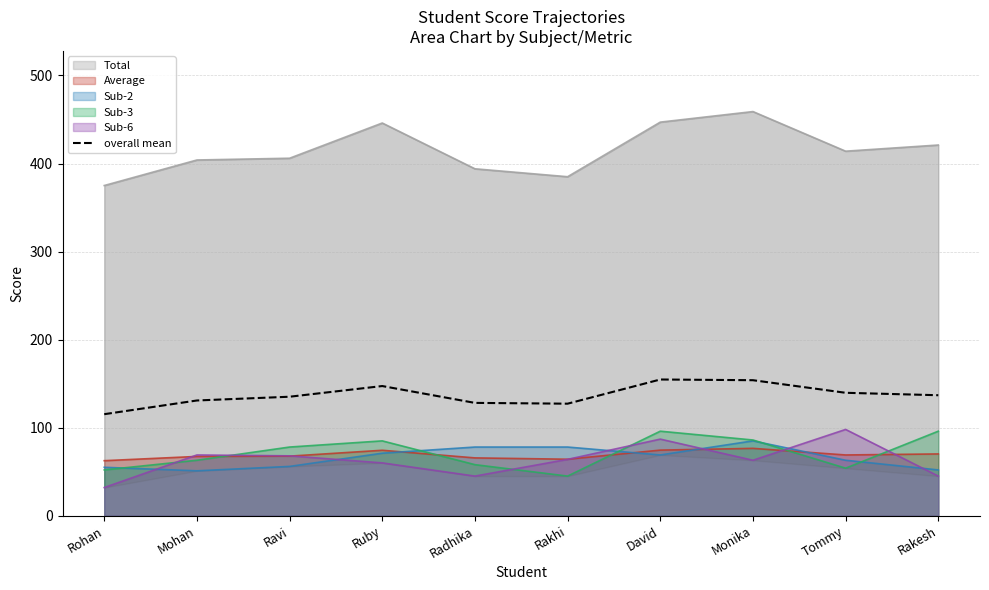

Read the value at Radhika.

128.1